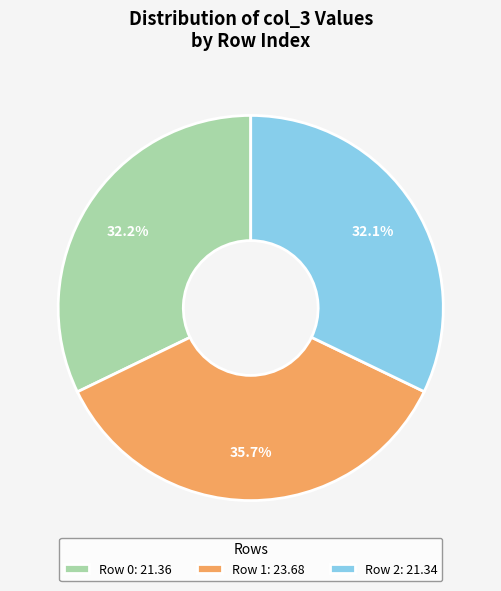

Count the number of slices in the pie.

3